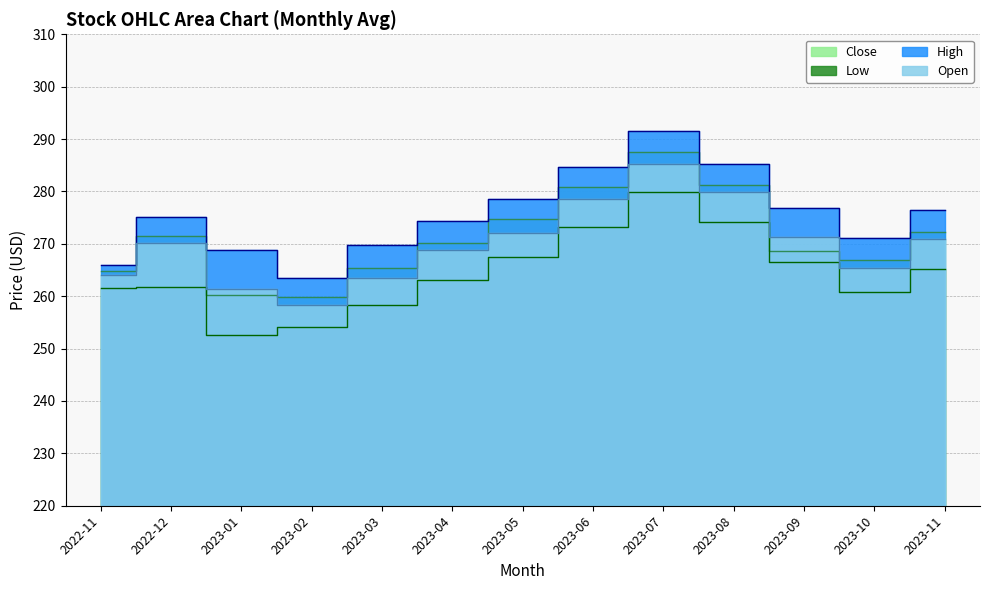

Reading left to right, what are all the values shown in this chart?

Open: 264.1	270.2	261.4	258.3	263.5	268.9	272.1	278.5	285.2	279.8	271.3	265.4	270.9
High: 265.9	275.1	268.9	263.5	269.8	274.3	278.6	284.7	291.5	285.3	276.8	271.2	276.4
Low: 261.5	261.8	252.5	254.2	258.3	263.1	267.4	273.2	279.8	274.1	266.5	260.8	265.2
Close: 264.8	271.5	260.2	259.8	265.3	270.1	274.8	280.9	287.6	281.2	268.7	266.9	272.3